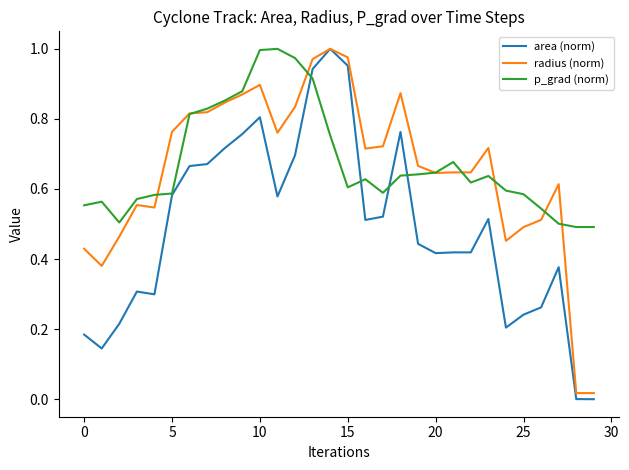

What are all the series names shown in the legend?

area (norm), radius (norm), p_grad (norm)